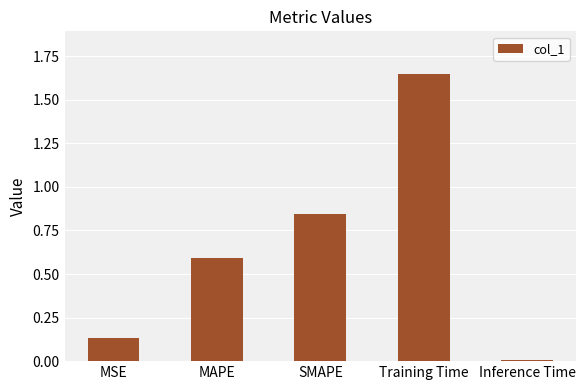

What is the label of the 5th bar from the right?

MSE